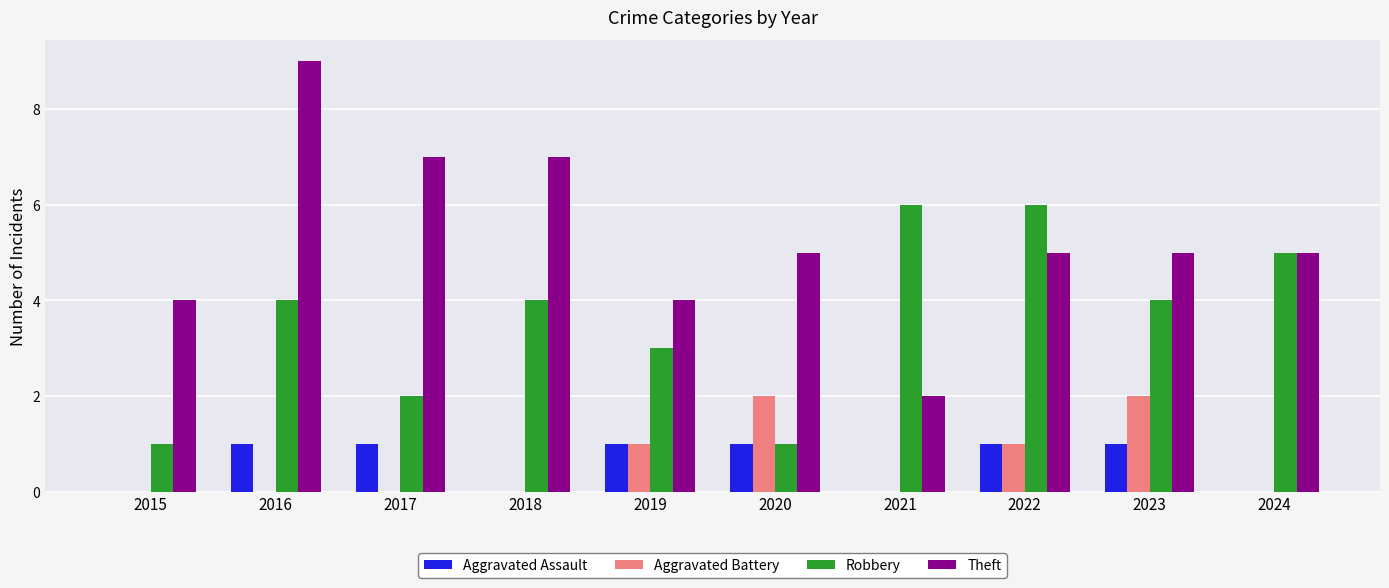

How many categories are shown in the chart?

10